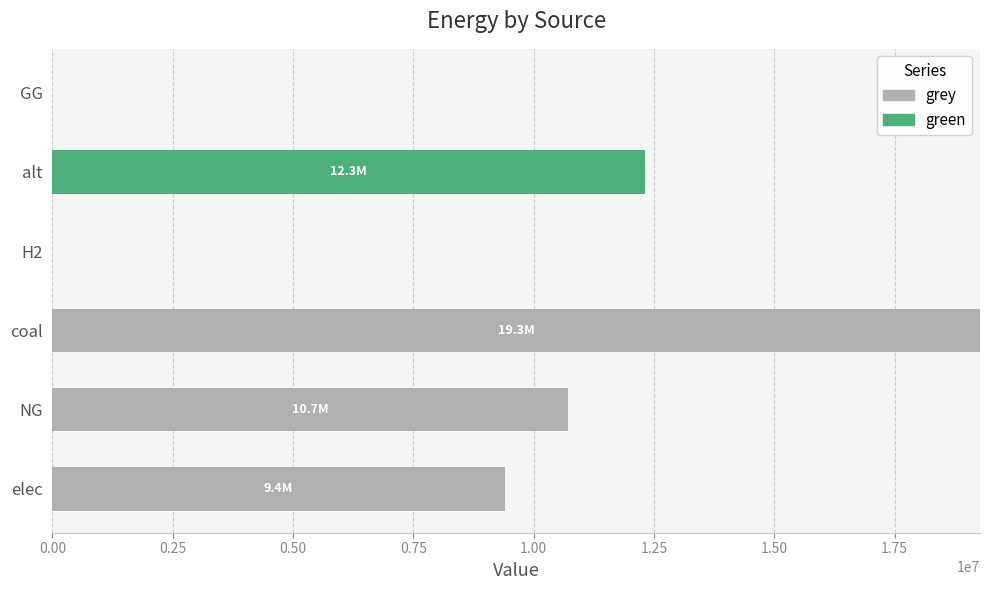

Where is grey nearest to the value 9638066?

elec